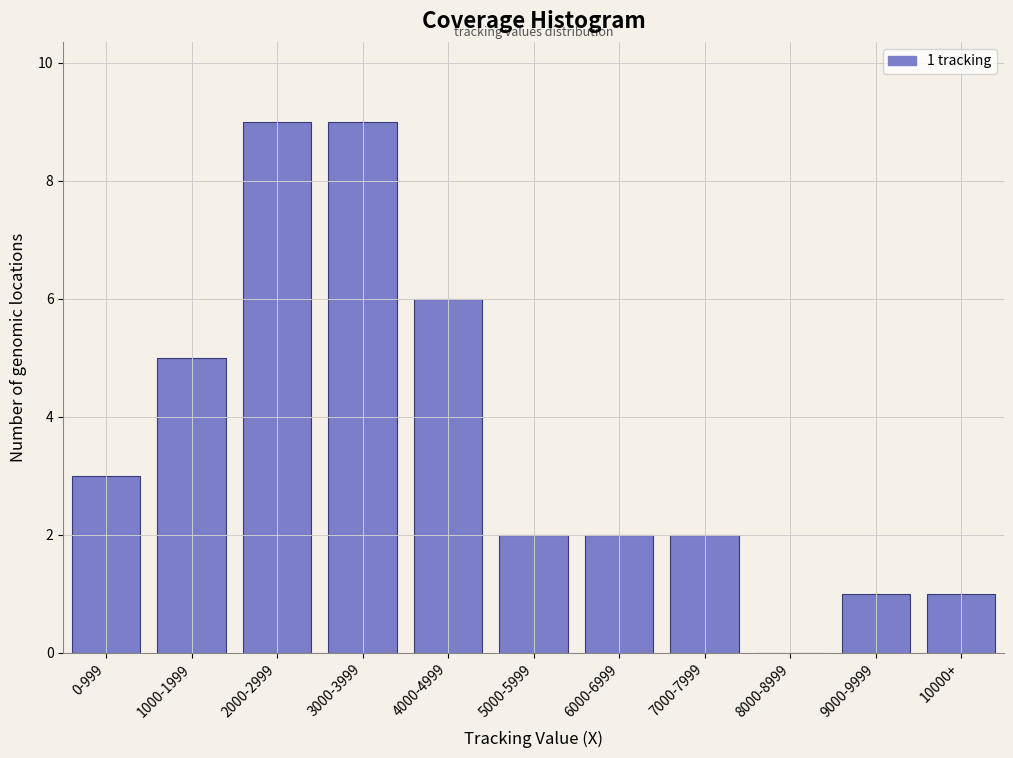

Reading left to right, what are all the values shown in this chart?

0-999=3	1000-1999=5	2000-2999=9	3000-3999=9	4000-4999=6	5000-5999=2	6000-6999=2	7000-7999=2	8000-8999=0	9000-9999=1	10000+=1